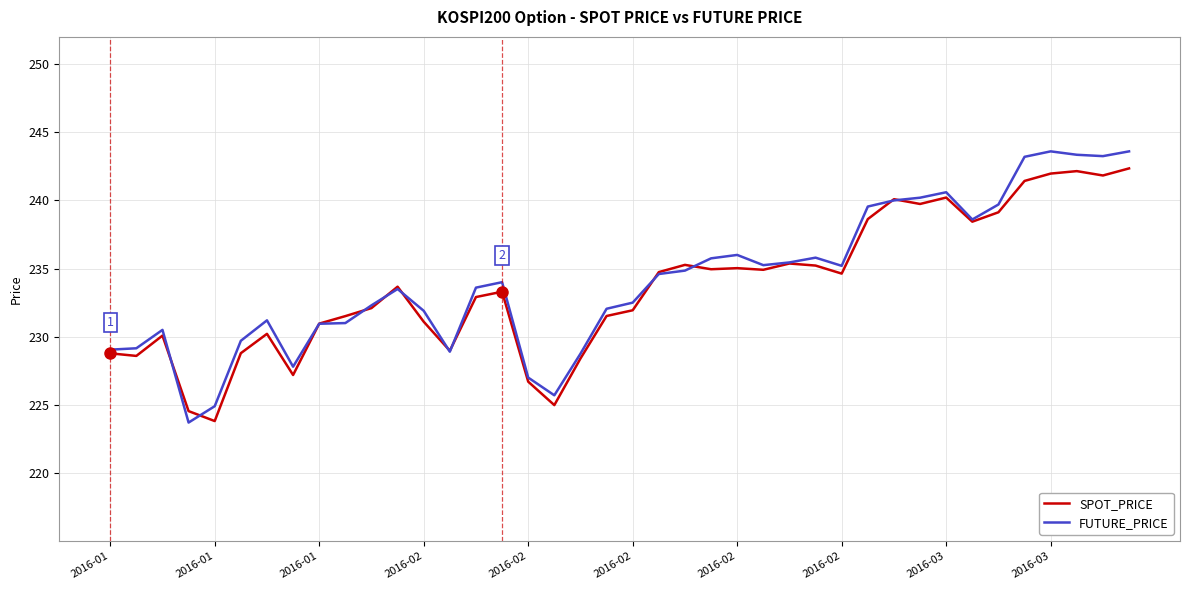

What is the minimum value shown in the chart?

223.7